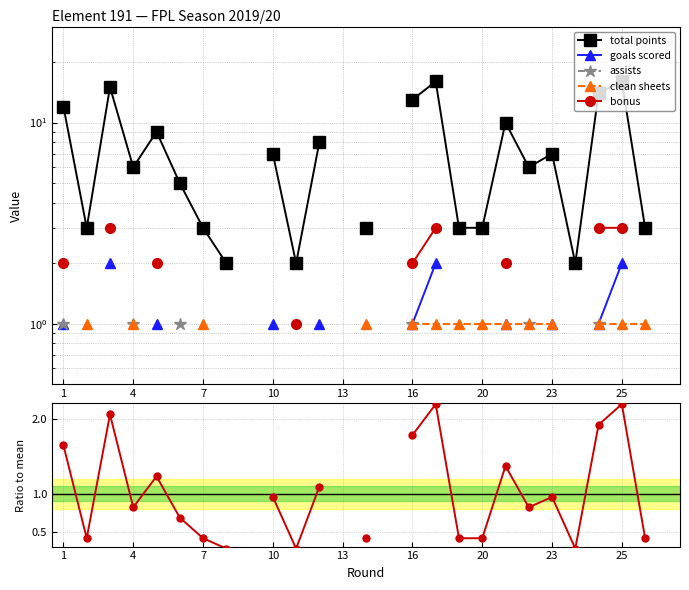

Which label corresponds to the largest value in the chart?

16